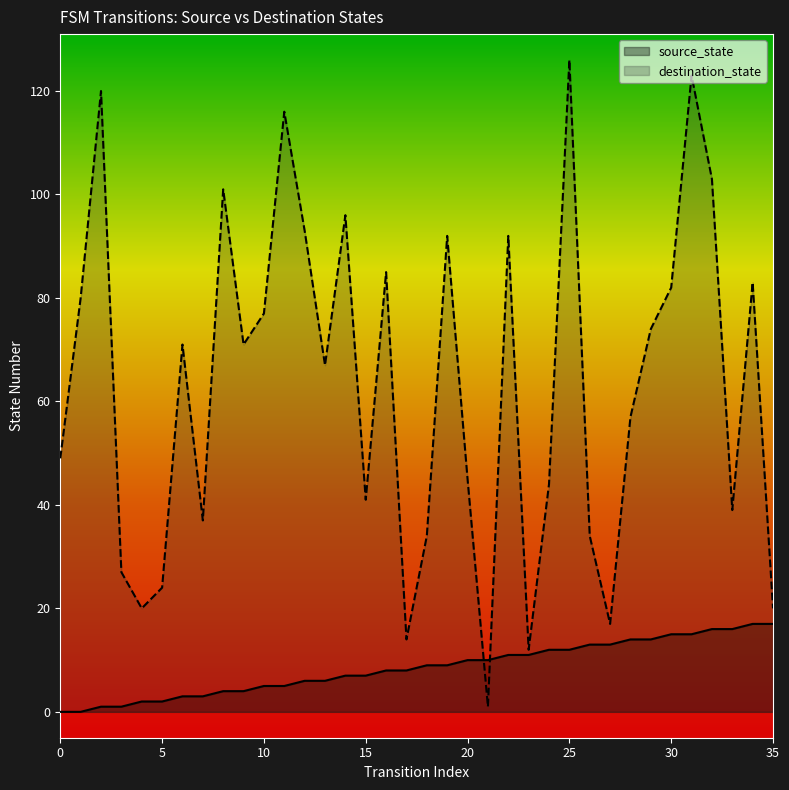

Rank the series by their average value, from lowest to highest.

source_state, destination_state